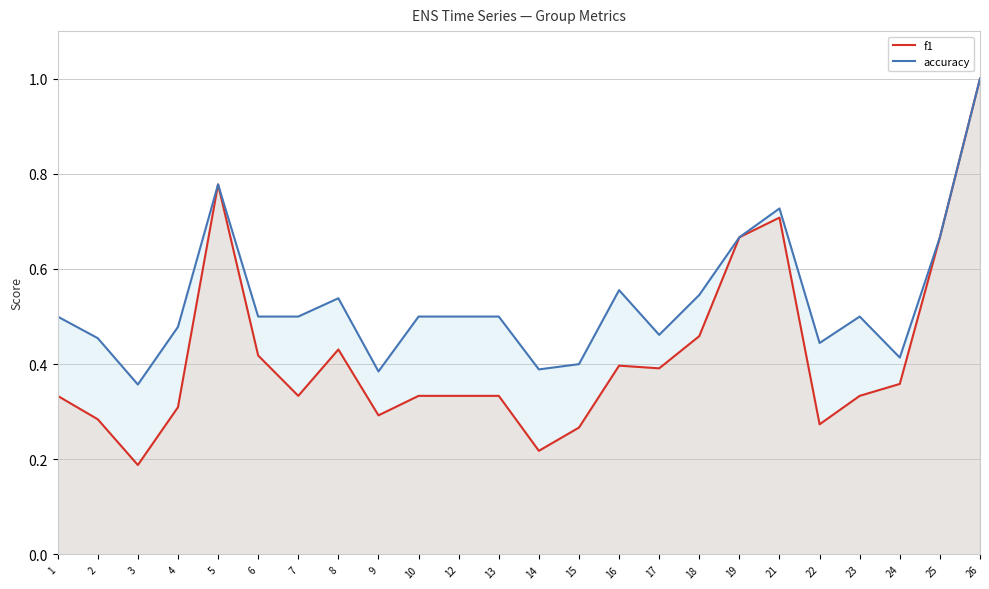

True or false: f1 and accuracy intersect in this chart.

False